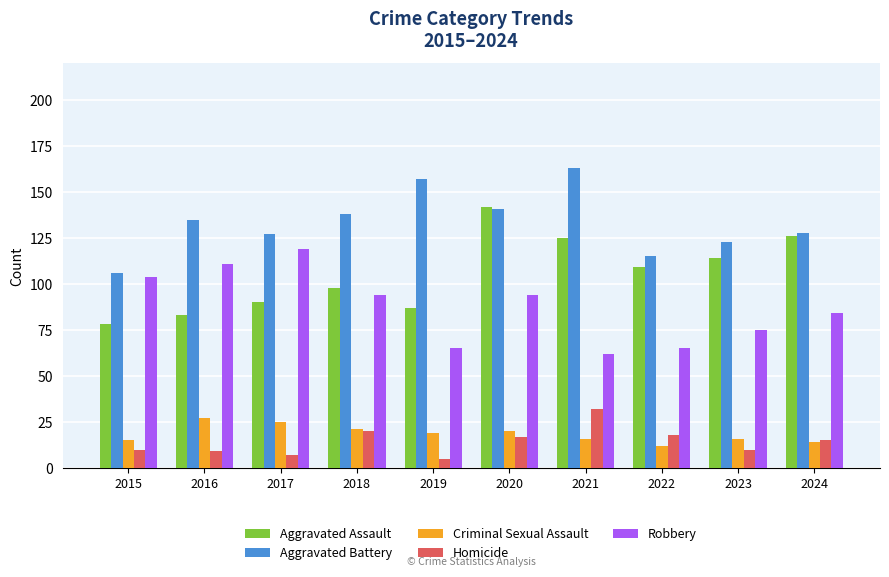

Is it true that Aggravated Assault equals 142 at 2020?

True